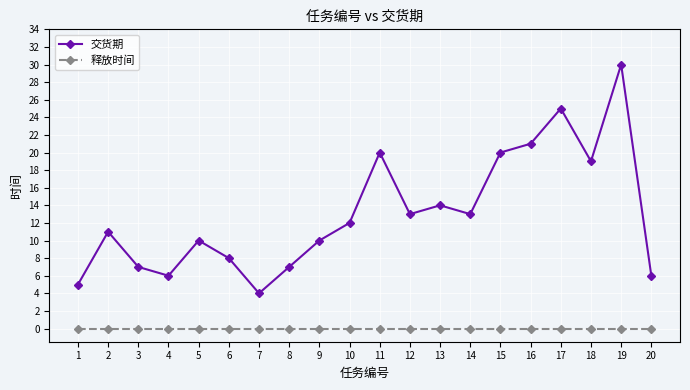

How many data points does each series have?

20